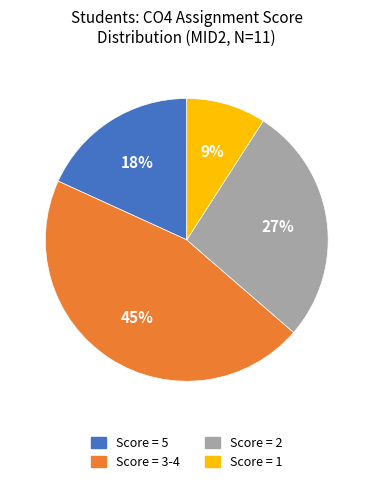

Is the sum of Score = 1 and Score = 5 greater than half?

No